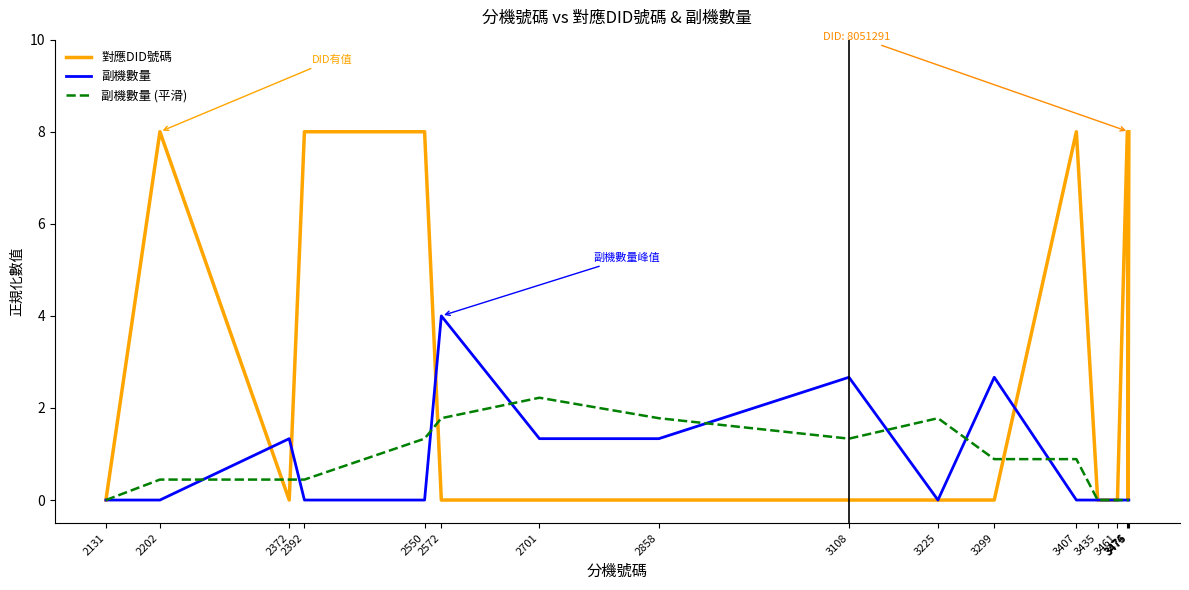

What is the sum of all 對應DID號碼 values?

48.0